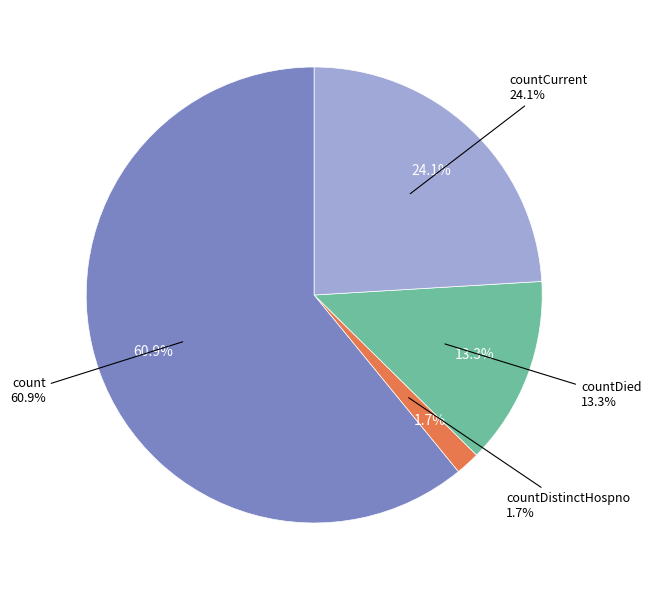

What is the largest slice in the pie chart?

count